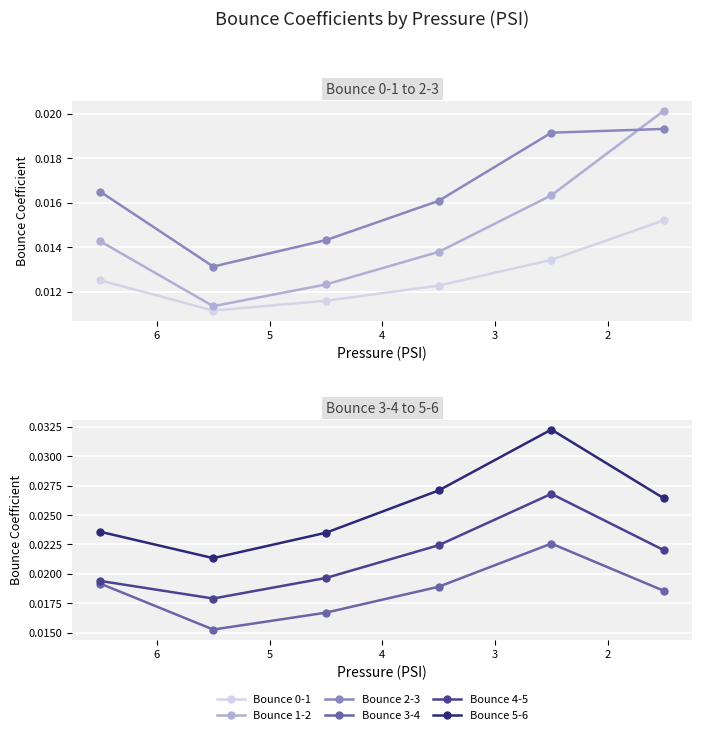

True or false: Bounce 4-5 and Bounce 3-4 intersect in this chart.

False